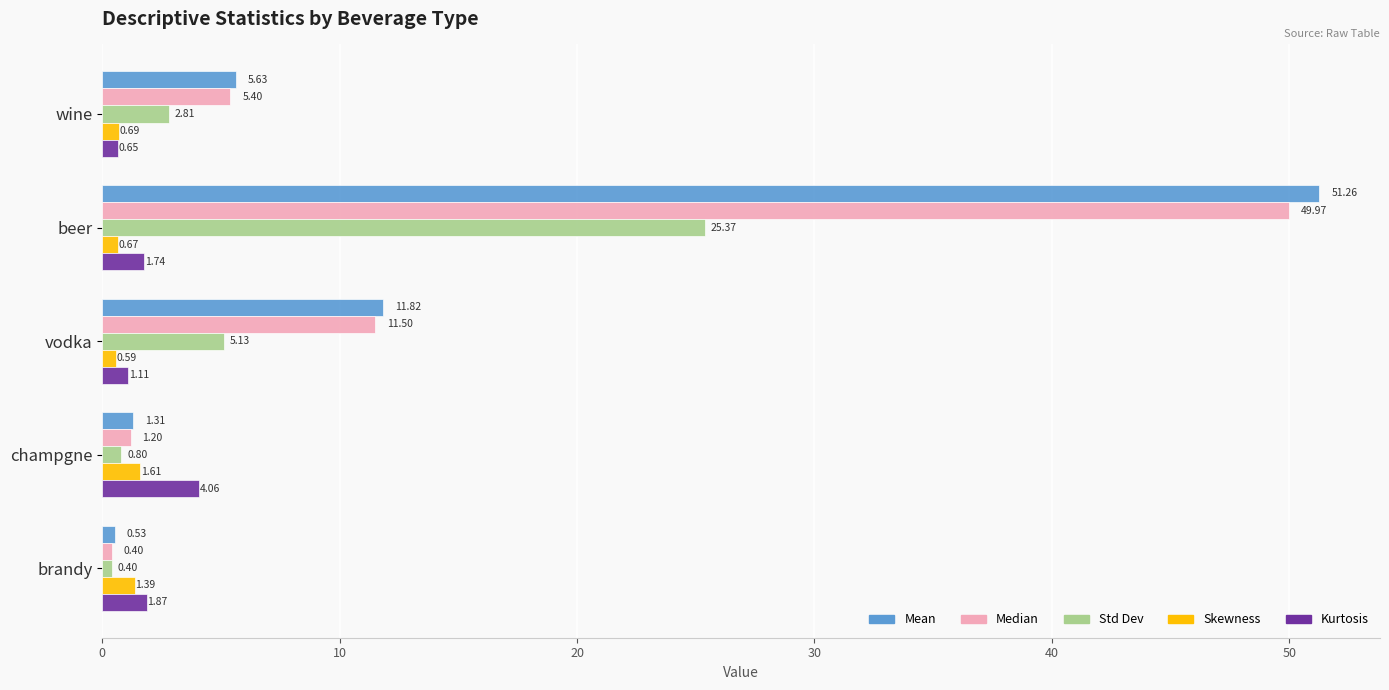

Which category has the lowest value across all series?

brandy